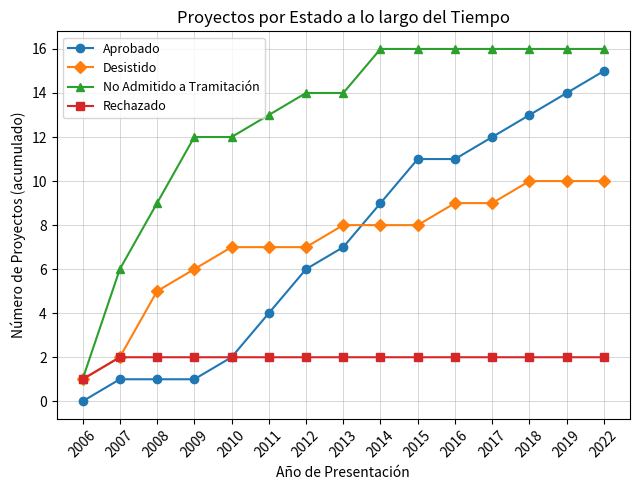

True or false: Desistido has a value of 7 at 2012.

True